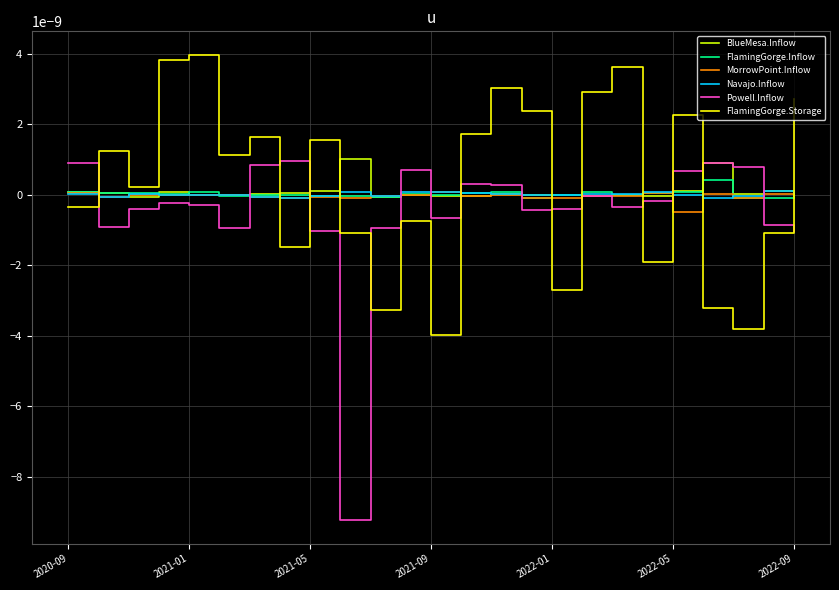

Does the chart have visible grid lines?

Yes